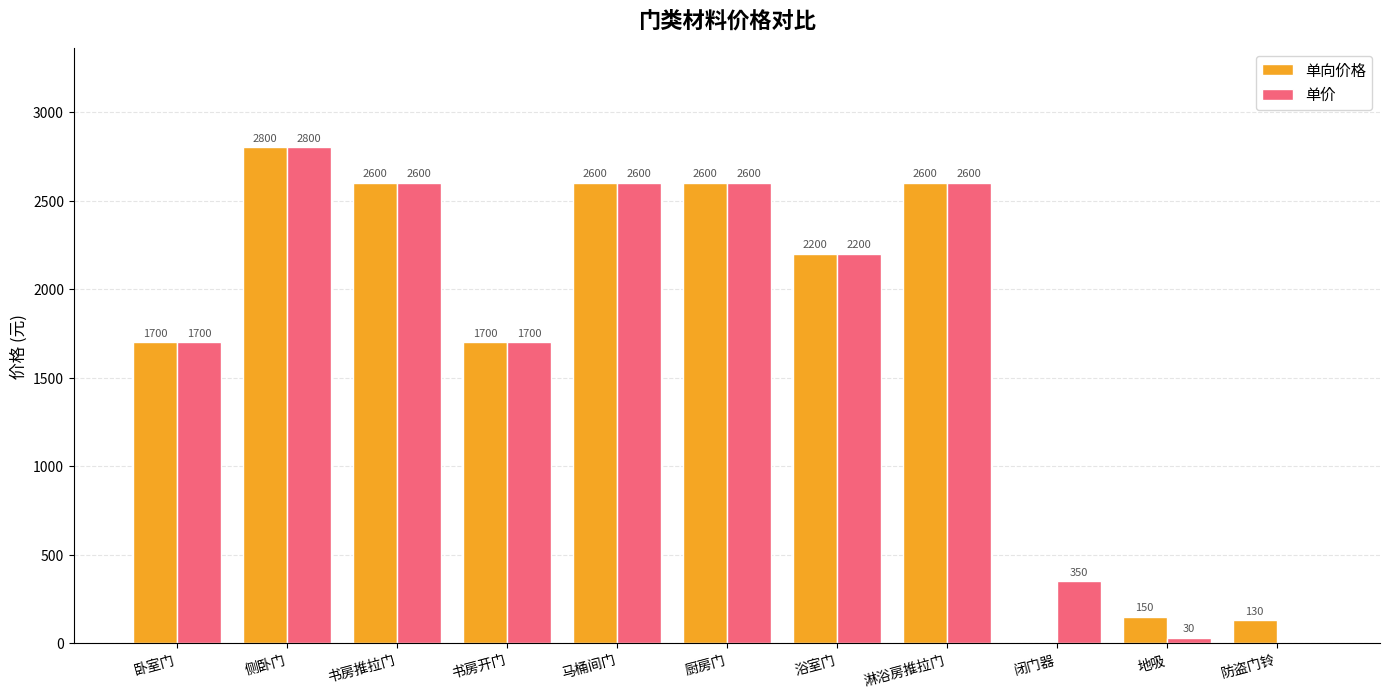

At which label does 单向价格 first exceed 2200?

侧卧门